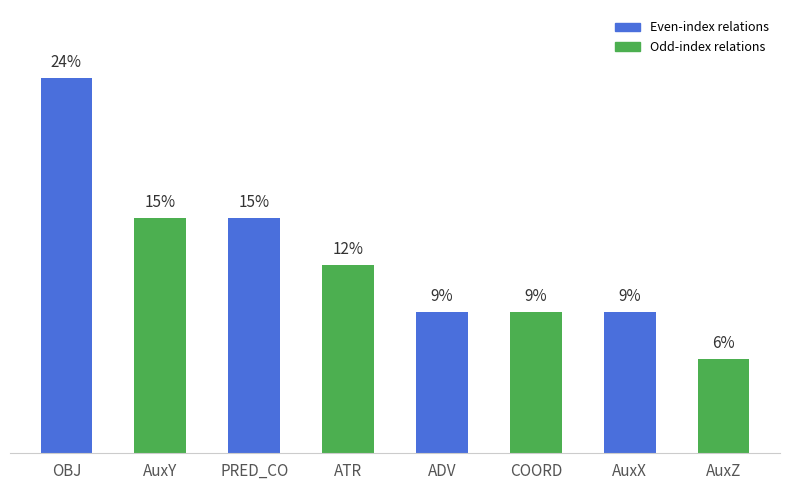

Are the bars horizontal?

No